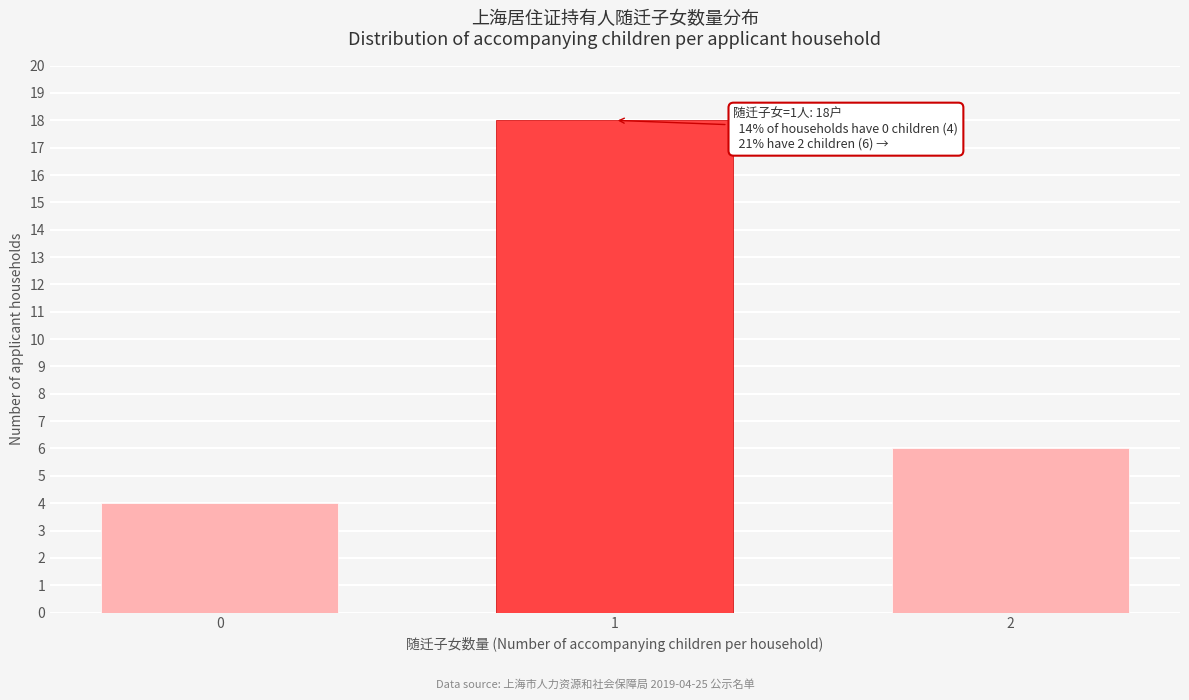

Reading left to right, list all the values displayed in this chart.

4	18	6